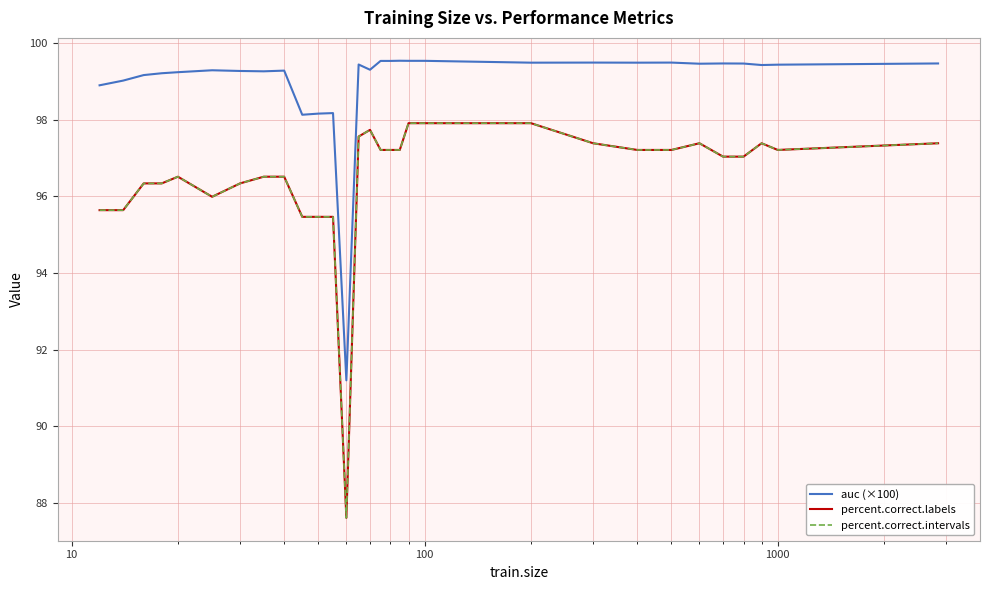

Which series has the largest range (max minus min)?

percent.correct.labels